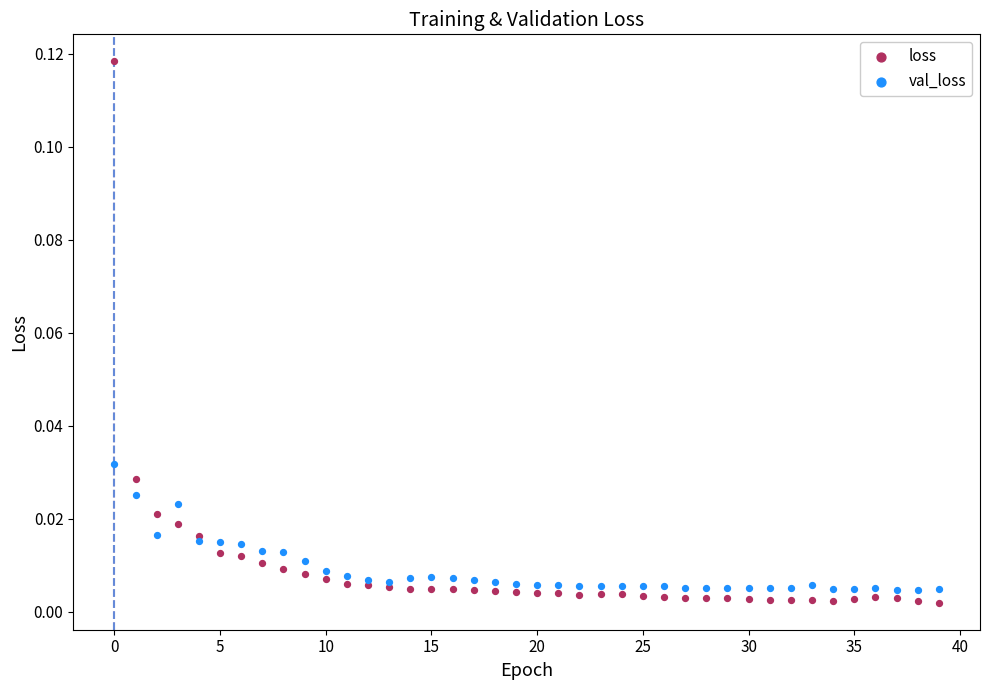

Which series reaches the maximum Y coordinate?

loss